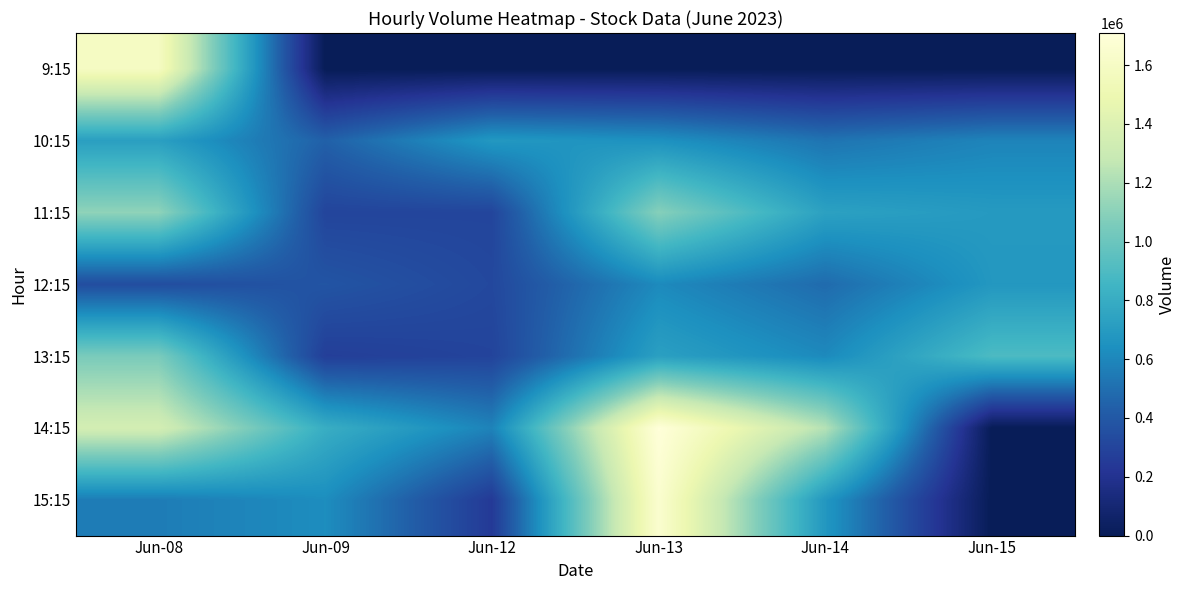

Reading left to right, transcribe all the data shown in this chart.

9:15: Jun-08=1589866	Jun-09=0	Jun-12=0	Jun-13=0	Jun-14=0	Jun-15=0
10:15: Jun-08=723202	Jun-09=439838	Jun-12=681980	Jun-13=648405	Jun-14=521482	Jun-15=589552
11:15: Jun-08=1117719	Jun-09=302181	Jun-12=304551	Jun-13=1089994	Jun-14=733775	Jun-15=693603
12:15: Jun-08=346472	Jun-09=382395	Jun-12=319143	Jun-13=615268	Jun-14=484360	Jun-15=680720
13:15: Jun-08=1052013	Jun-09=270063	Jun-12=298510	Jun-13=725386	Jun-14=613113	Jun-15=896931
14:15: Jun-08=1350517	Jun-09=807886	Jun-12=584714	Jun-13=1709219	Jun-14=1227684	Jun-15=0
15:15: Jun-08=557325	Jun-09=628071	Jun-12=244802	Jun-13=1655265	Jun-14=678208	Jun-15=0